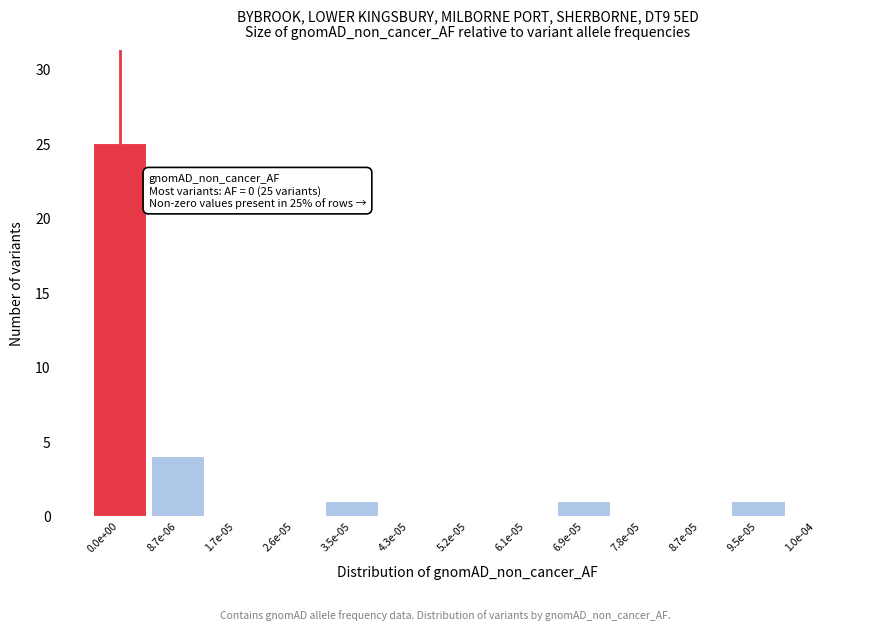

Reading right to left, transcribe all the data shown in this chart.

1.0e-04=0	9.5e-05=1	8.7e-05=0	7.8e-05=0	6.9e-05=1	6.1e-05=0	5.2e-05=0	4.3e-05=0	3.5e-05=1	2.6e-05=0	1.7e-05=0	8.7e-06=4	0.0e+00=25